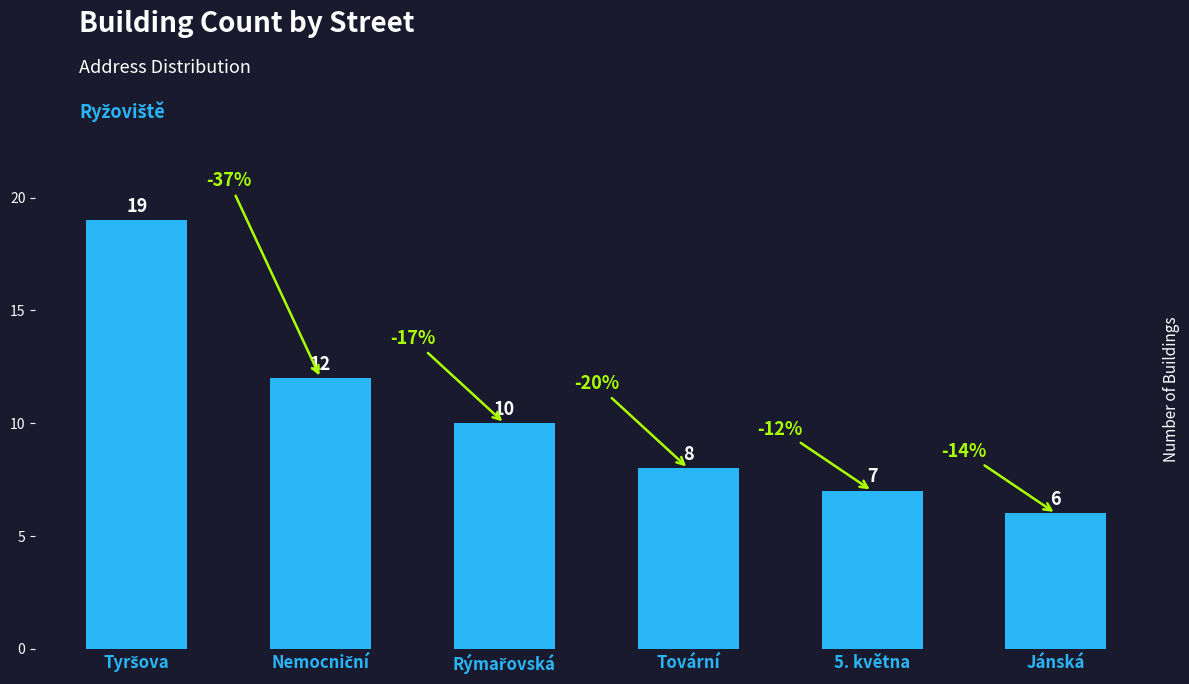

Reading left to right, transcribe all the data shown in this chart.

19	12	10	8	7	6